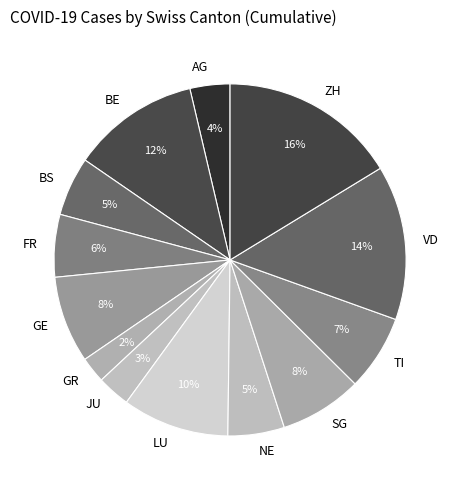

Is there any slice that represents more than half of the pie?

No